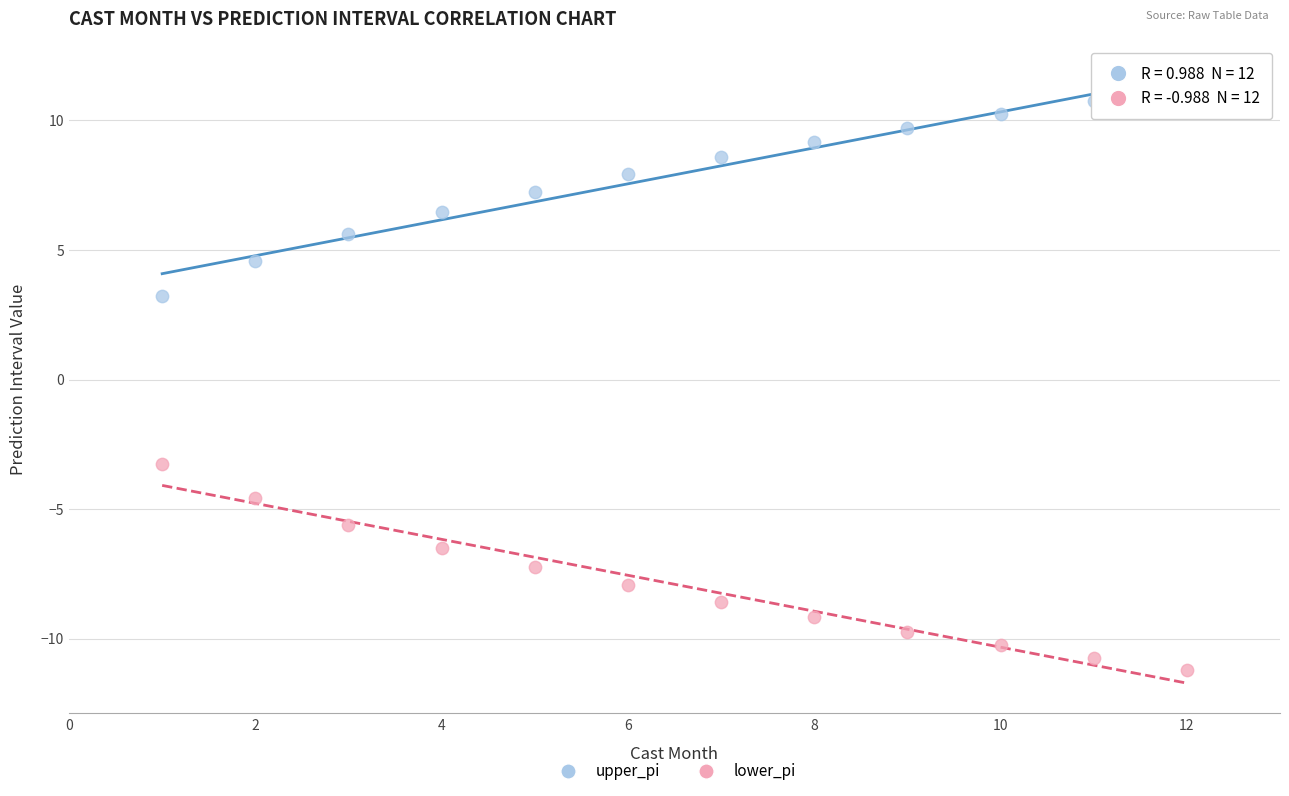

Which series reaches the minimum Y coordinate?

lower_pi